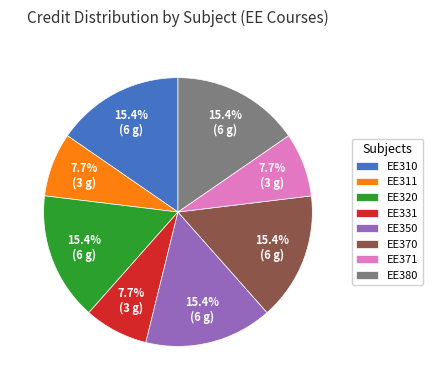

Is there a majority slice in this chart?

No